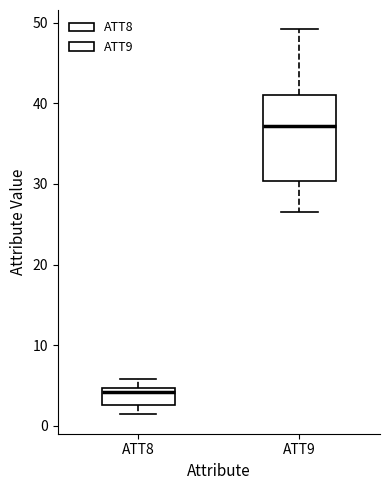

Comparing the boxes themselves (not the whiskers), which one is the tallest?

ATT9